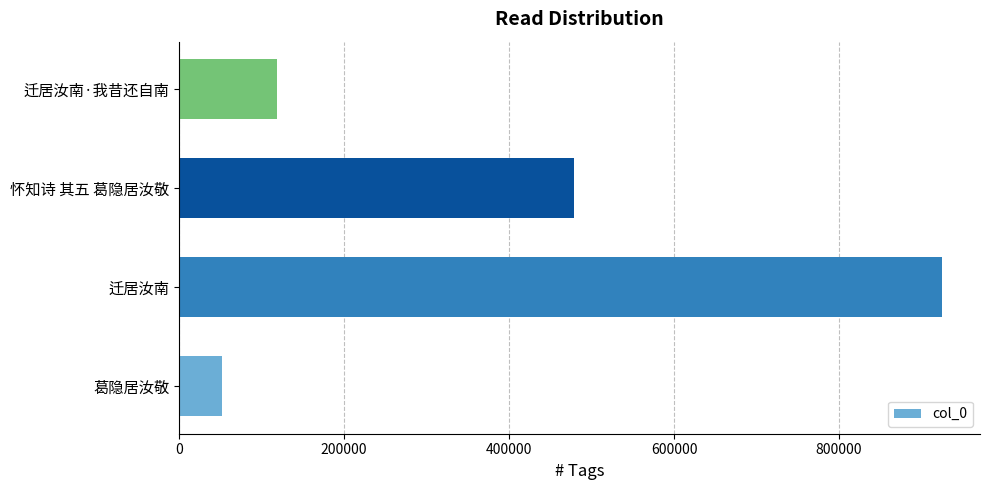

Does the chart contain stacked bars?

No